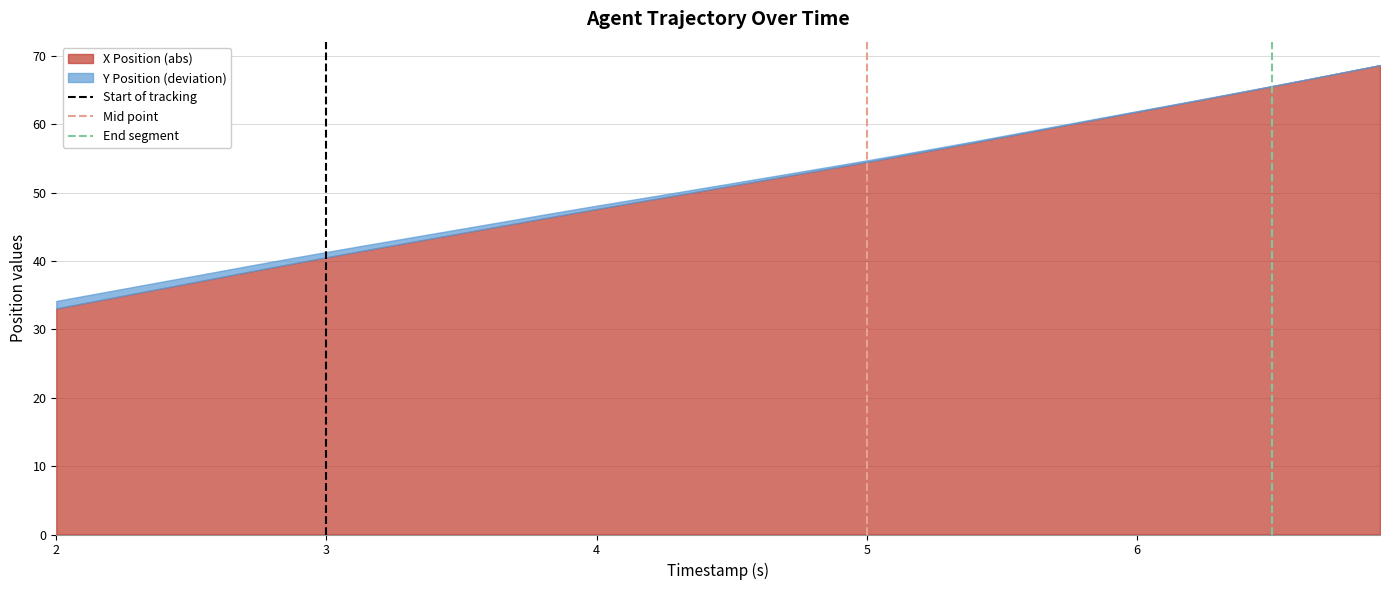

Count the number of categories in the chart.

2